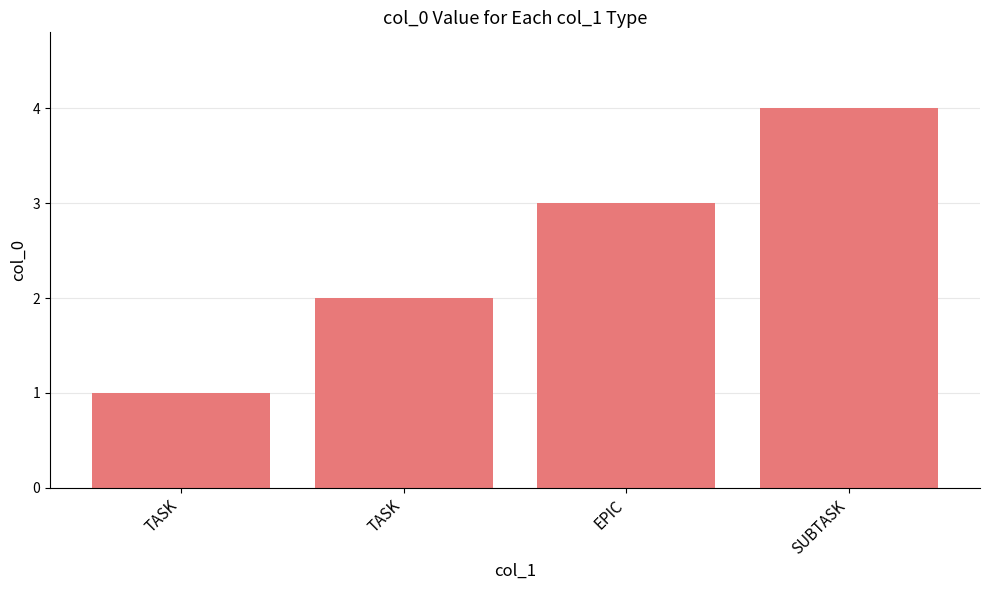

What is the label of the 1st bar from the left?

TASK